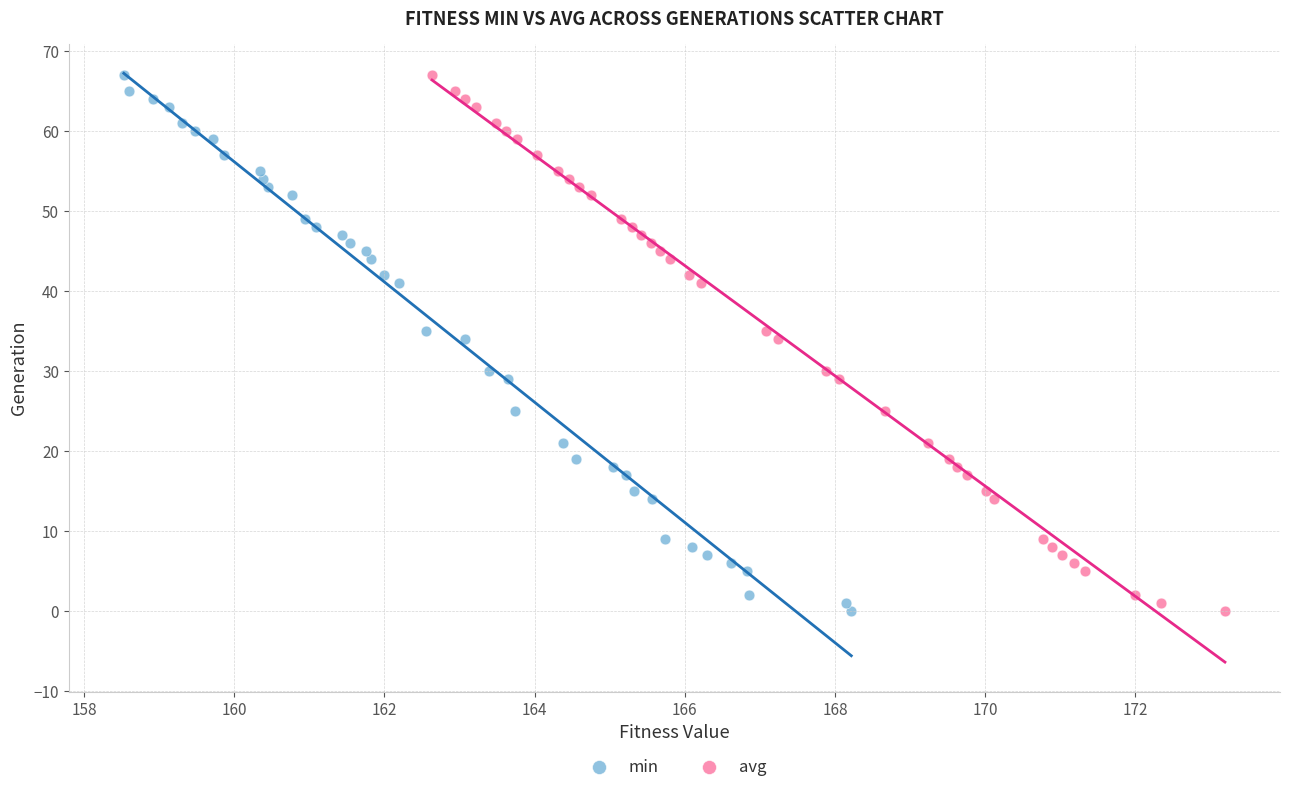

What are all the series names shown in the legend?

min, avg